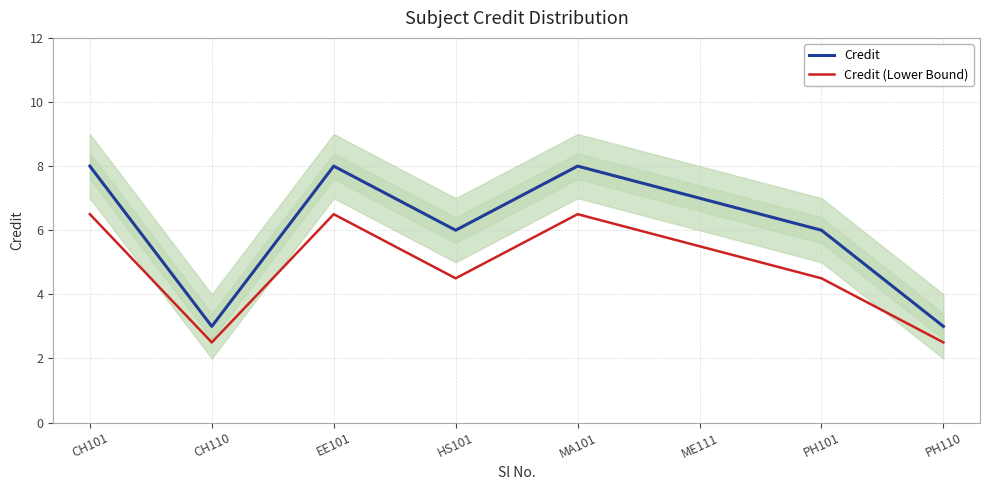

True or false: Credit (Lower Bound) and Credit intersect in this chart.

False